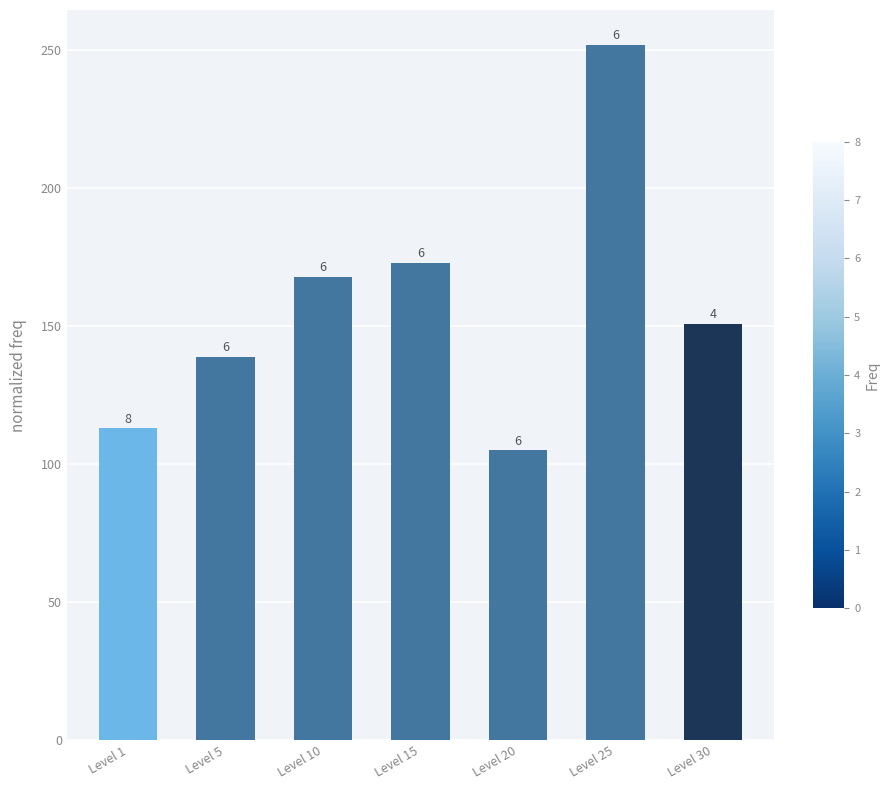

List the labels in order of value, largest first.

Level 25, Level 15, Level 10, Level 30, Level 5, Level 1, Level 20